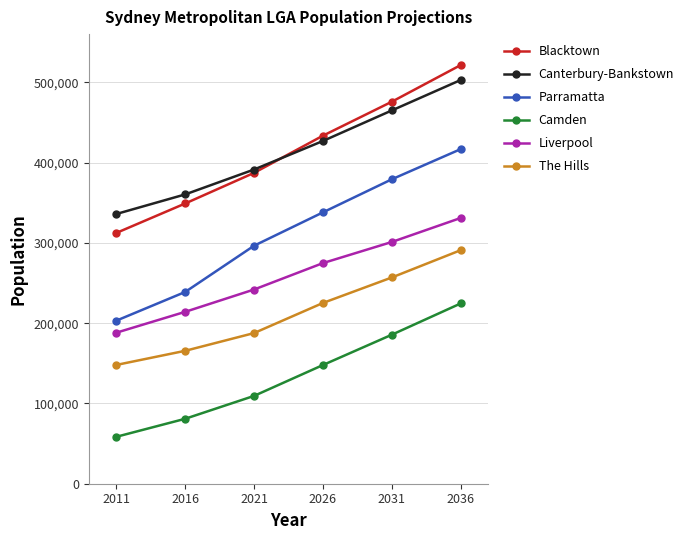

Is the value of Canterbury-Bankstown at 2011 greater than the value of Blacktown at 2016?

No